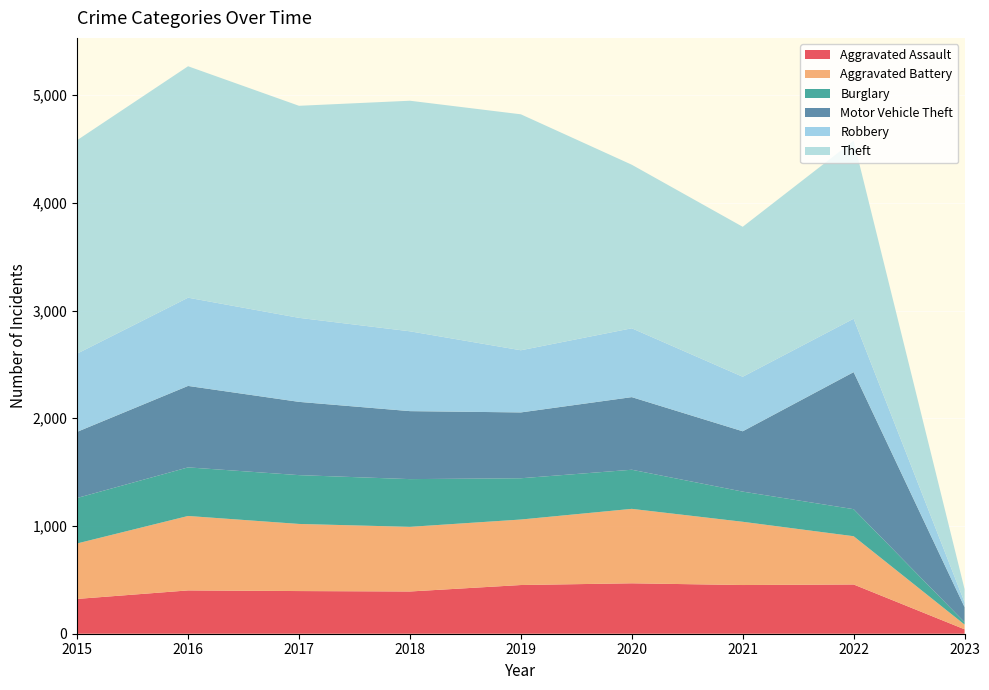

Reading right to left, extract all data points from this chart.

Aggravated Assault: 41	457	452	468	452	392	396	402	323
Aggravated Battery: 44	448	587	691	608	600	623	691	515
Burglary: 22	251	280	363	383	443	453	451	422
Motor Vehicle Theft: 140	1272	560	674	611	631	680	756	614
Robbery: 45	496	506	639	577	741	780	819	726
Theft: 122	1652	1392	1518	2190	2140	1968	2148	1981